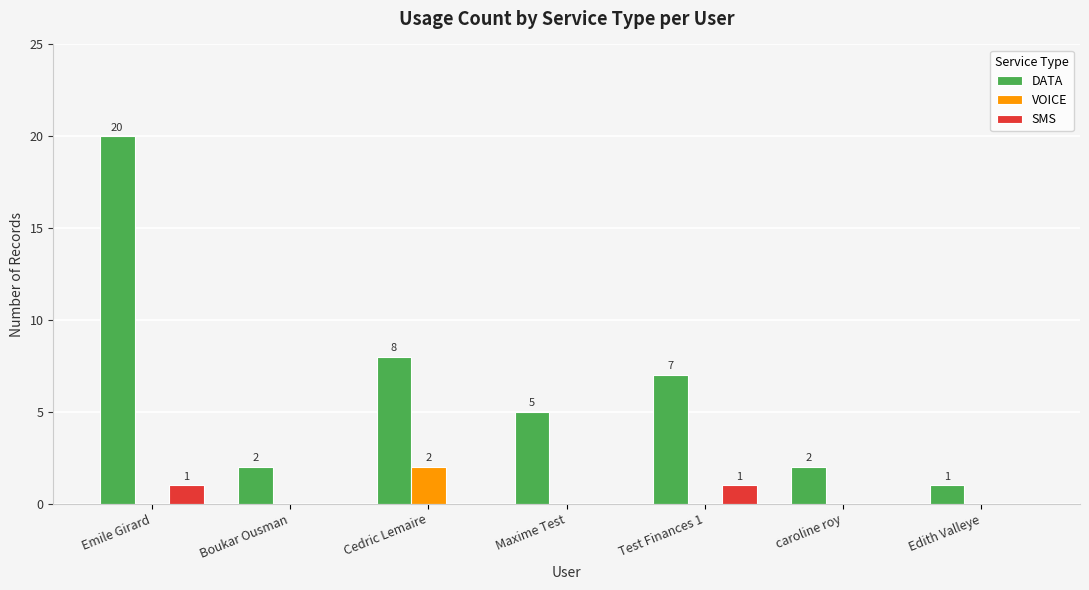

Between Emile Girard and Cedric Lemaire, which series saw the biggest shift?

DATA